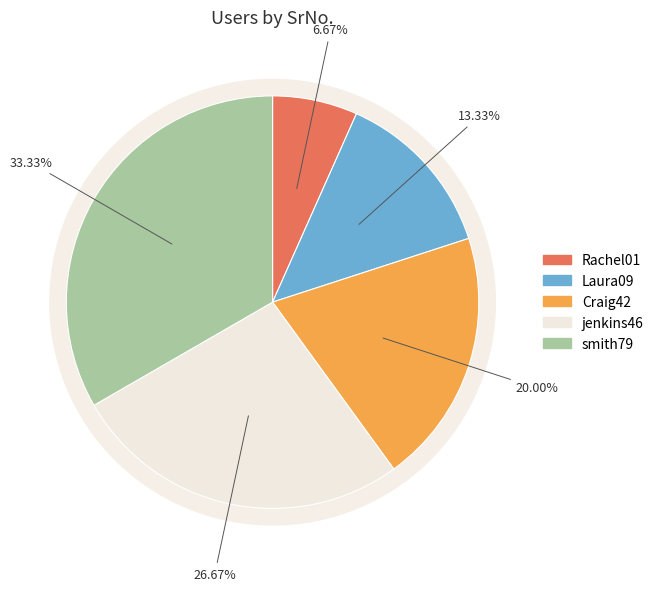

True or false: Craig42 accounts for 13% of the total.

False